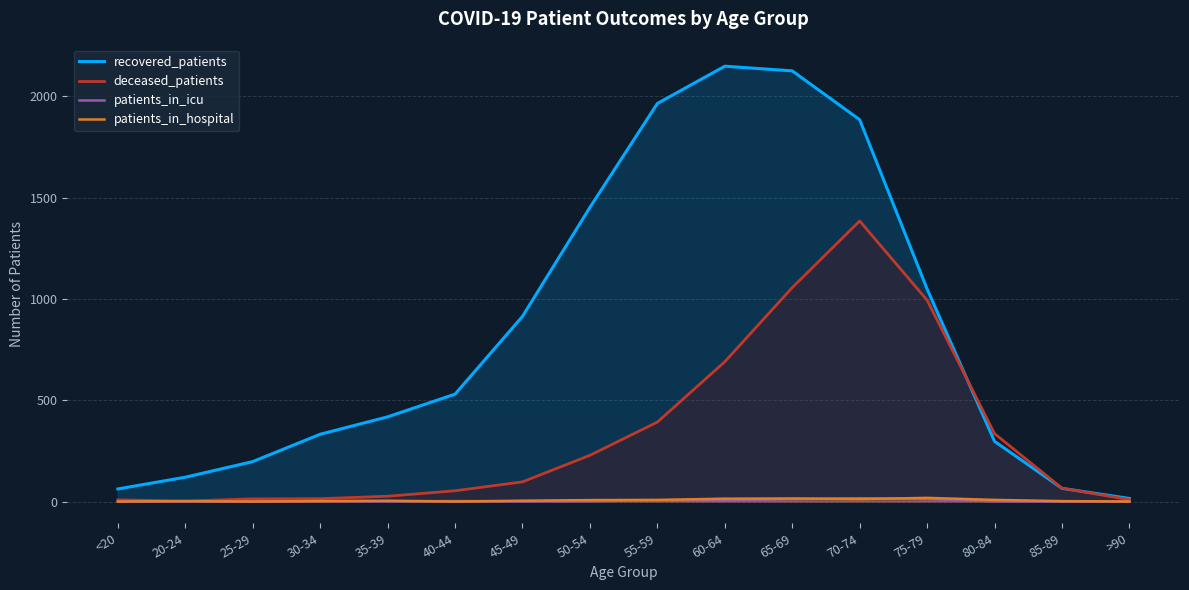

Does the chart display data point markers on the line(s)?

No